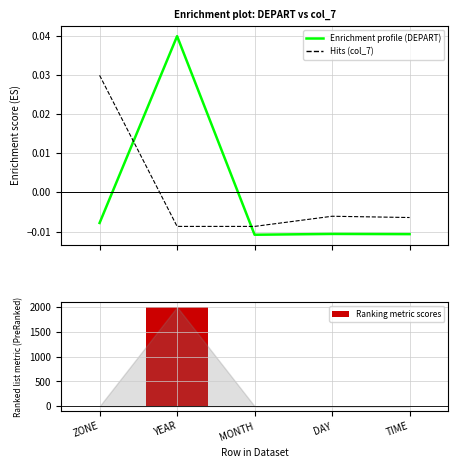

What are all the series names shown in the legend?

DEPART, col_7, Ranking metric scores